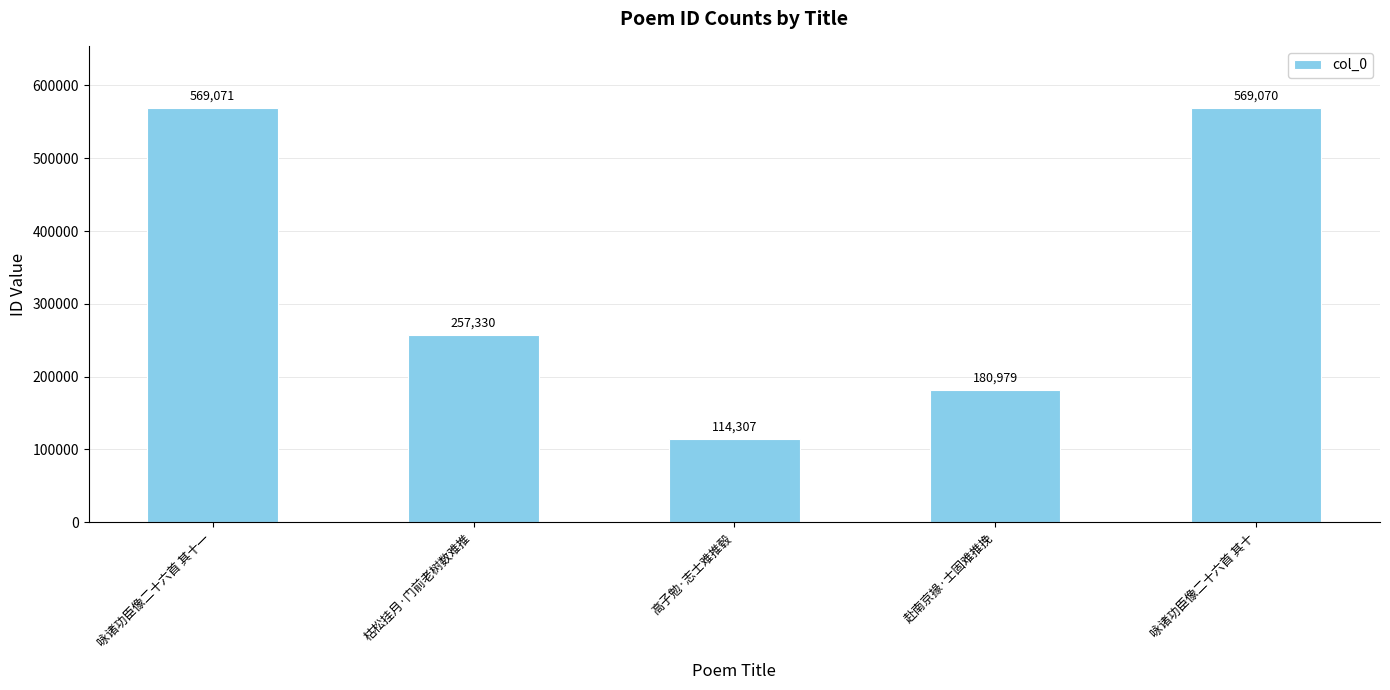

What is the change in value from 枯松挂月·门前老树数难推 to 赴南京掾·士固难推挽?

-76351